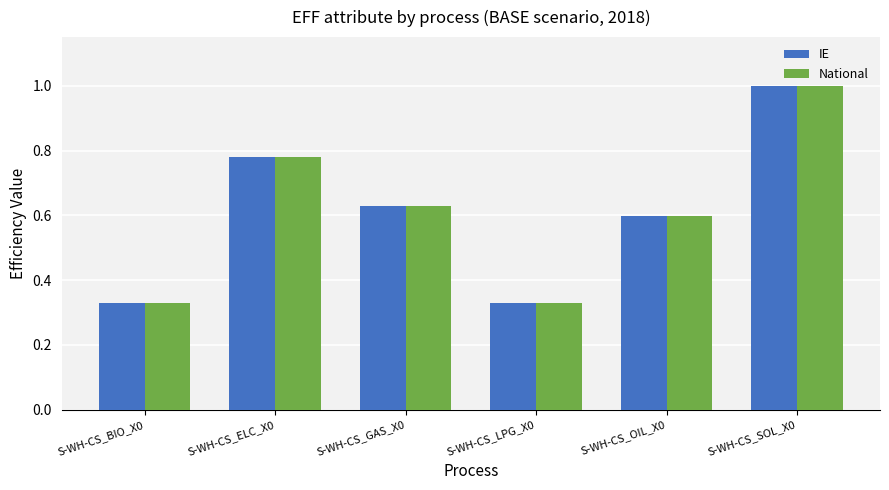

Are the bars grouped side by side (vs. stacked)?

Yes